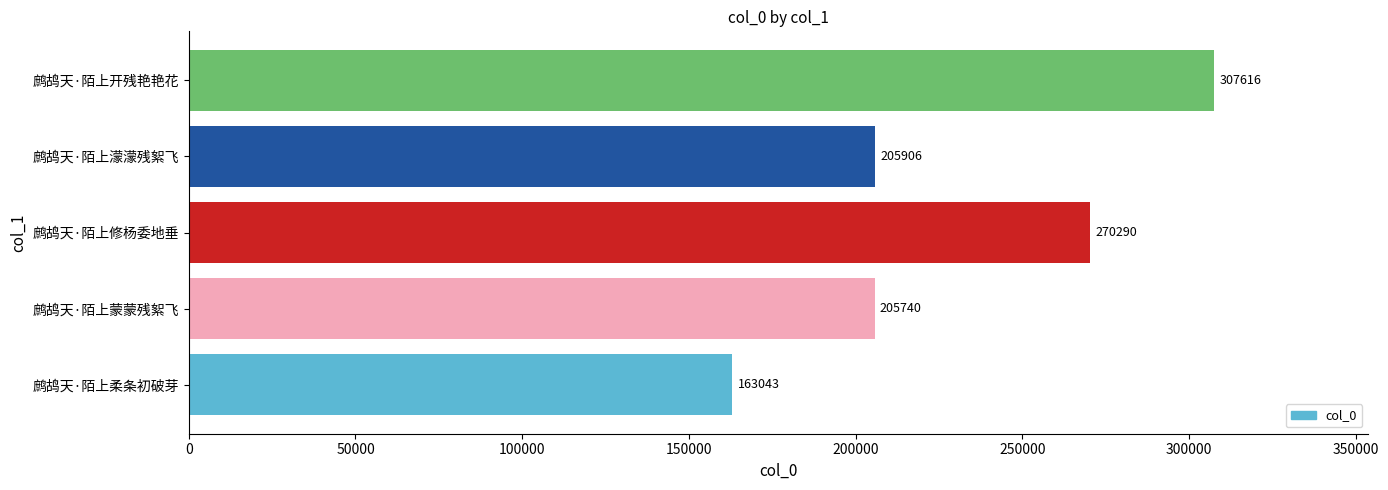

Where is the data nearest to the value 235329?

鹧鸪天·陌上濛濛残絮飞